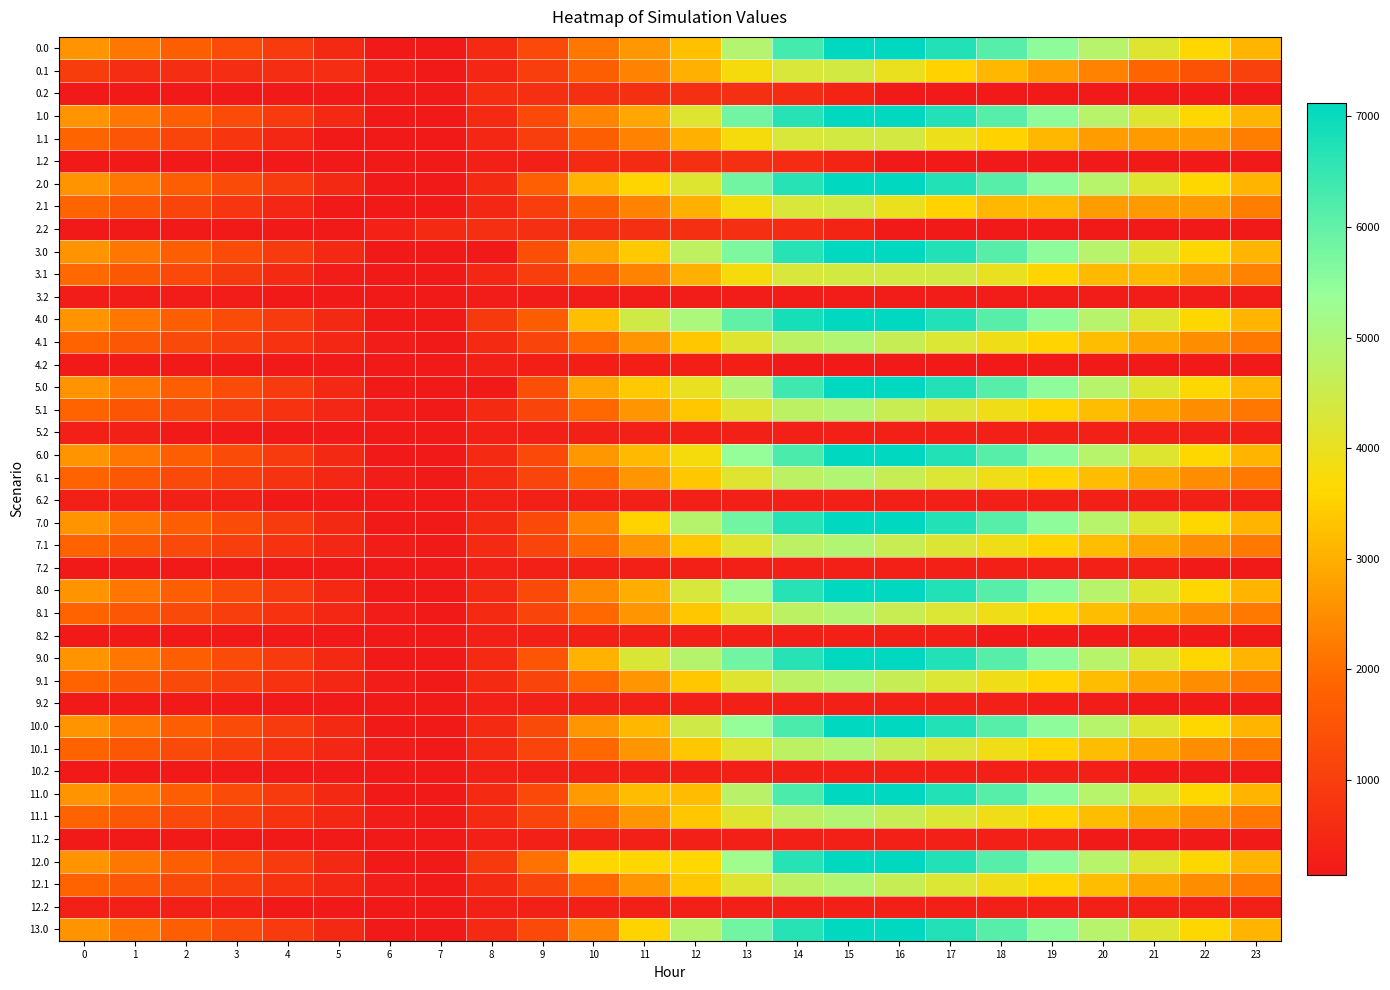

Between 2 and 13, which is larger?

13